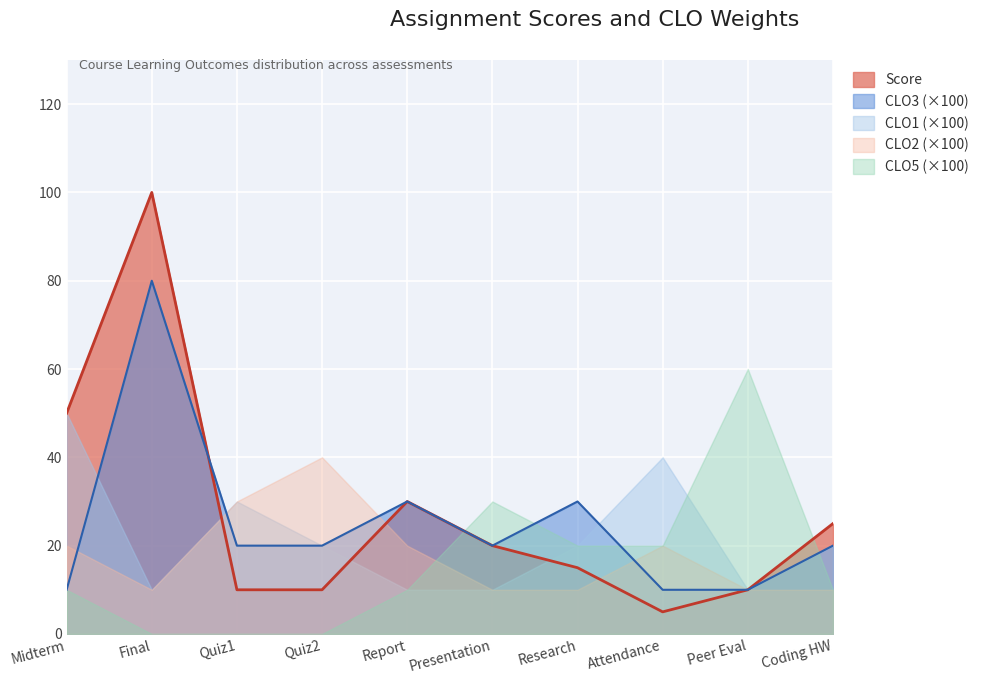

What is the label of the 2nd point from the right?

Peer Eval